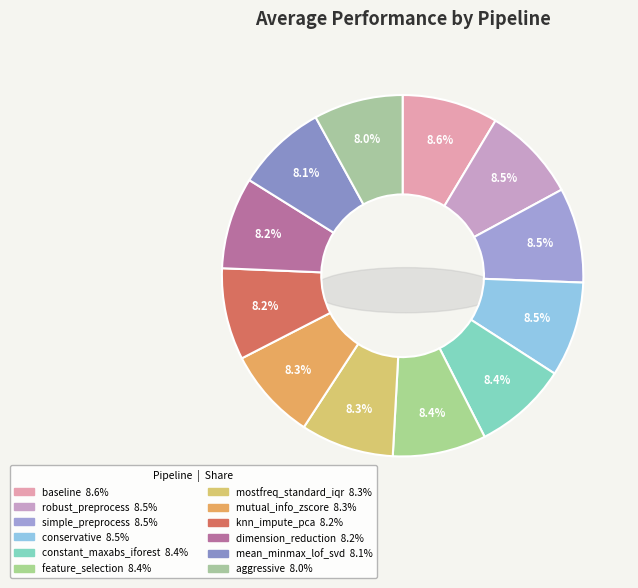

How many segments does this pie chart have?

12